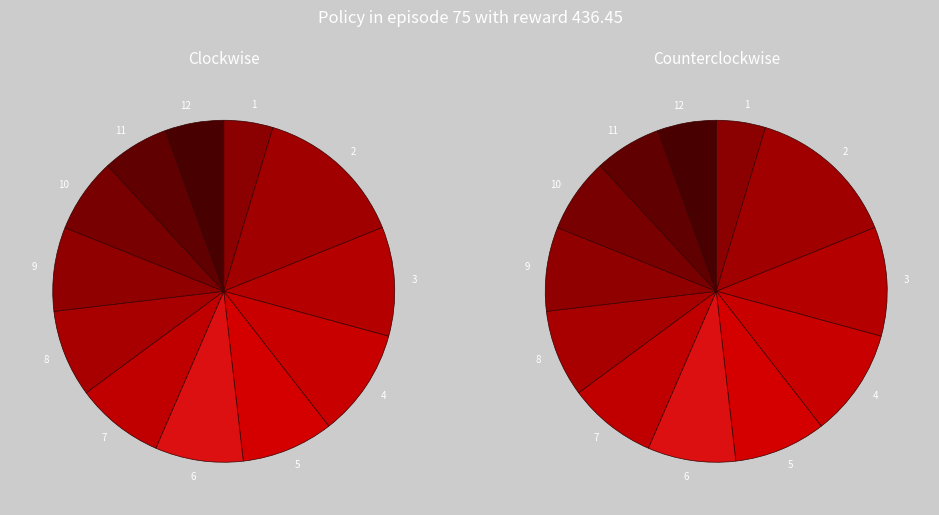

How much of the chart is everything except 8?

91.8%